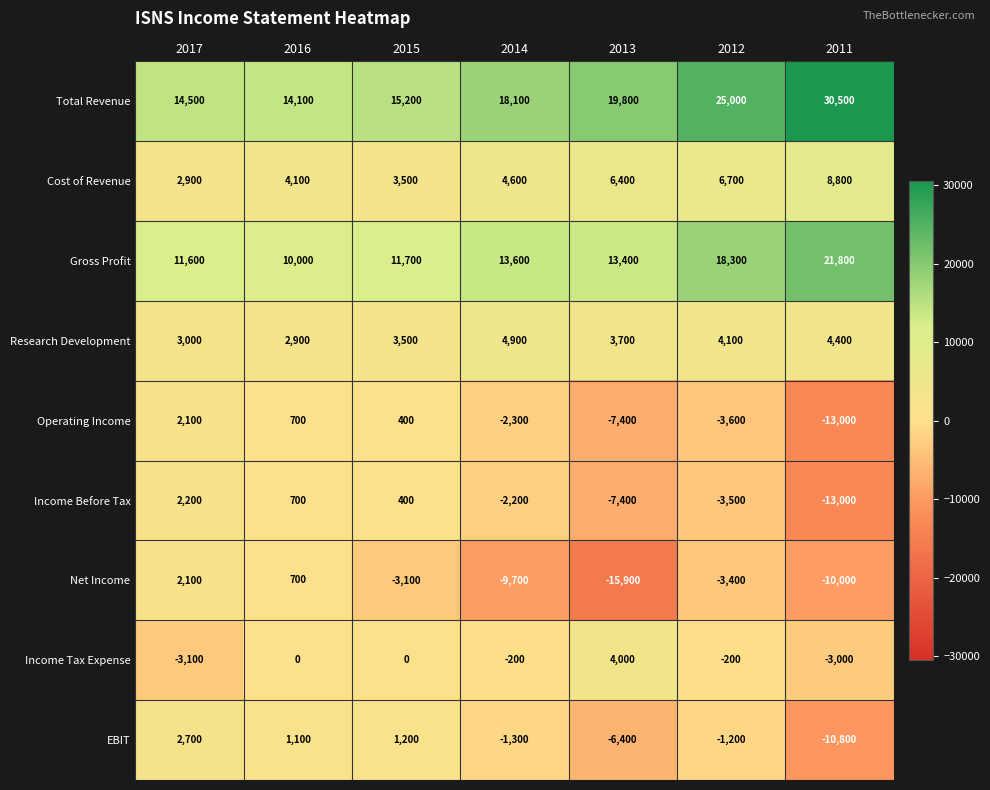

What is the greatest value displayed?

30500